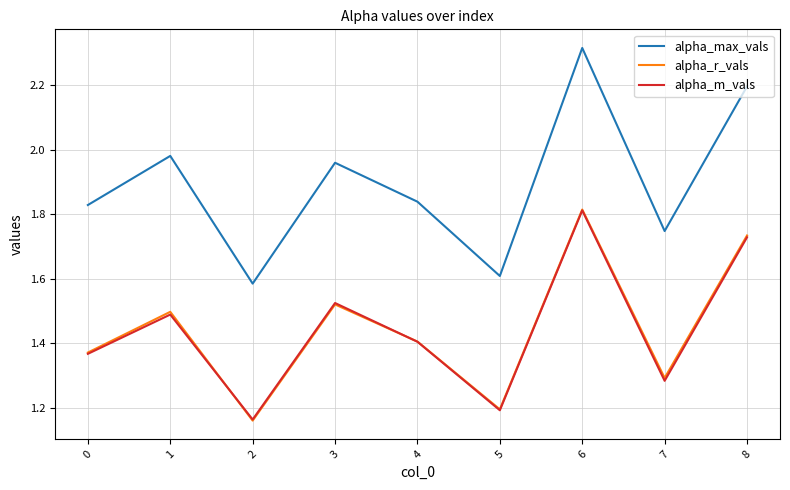

True or false: alpha_m_vals and alpha_max_vals cross at least once.

False